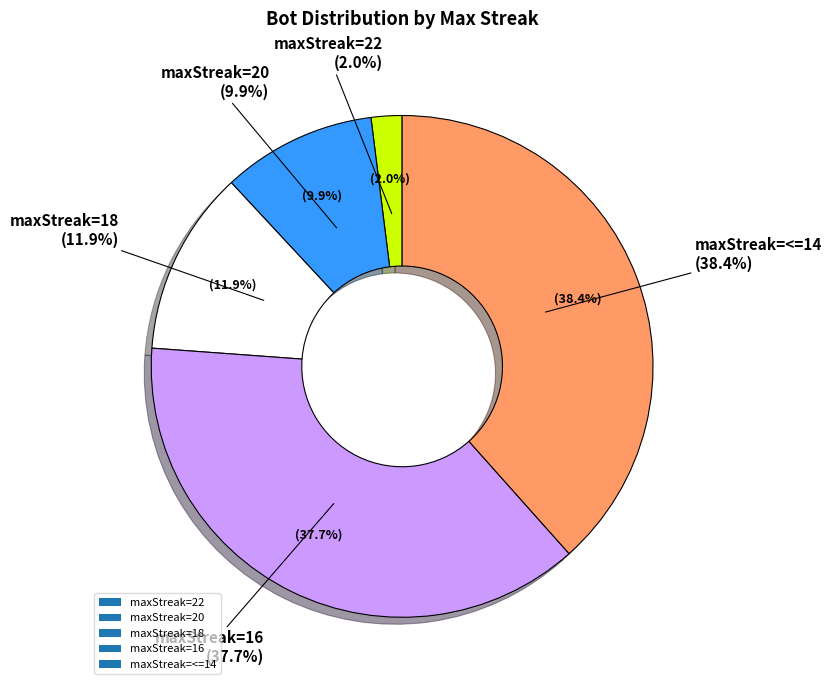

To the nearest percent, what percentage of the pie is 18?

12%